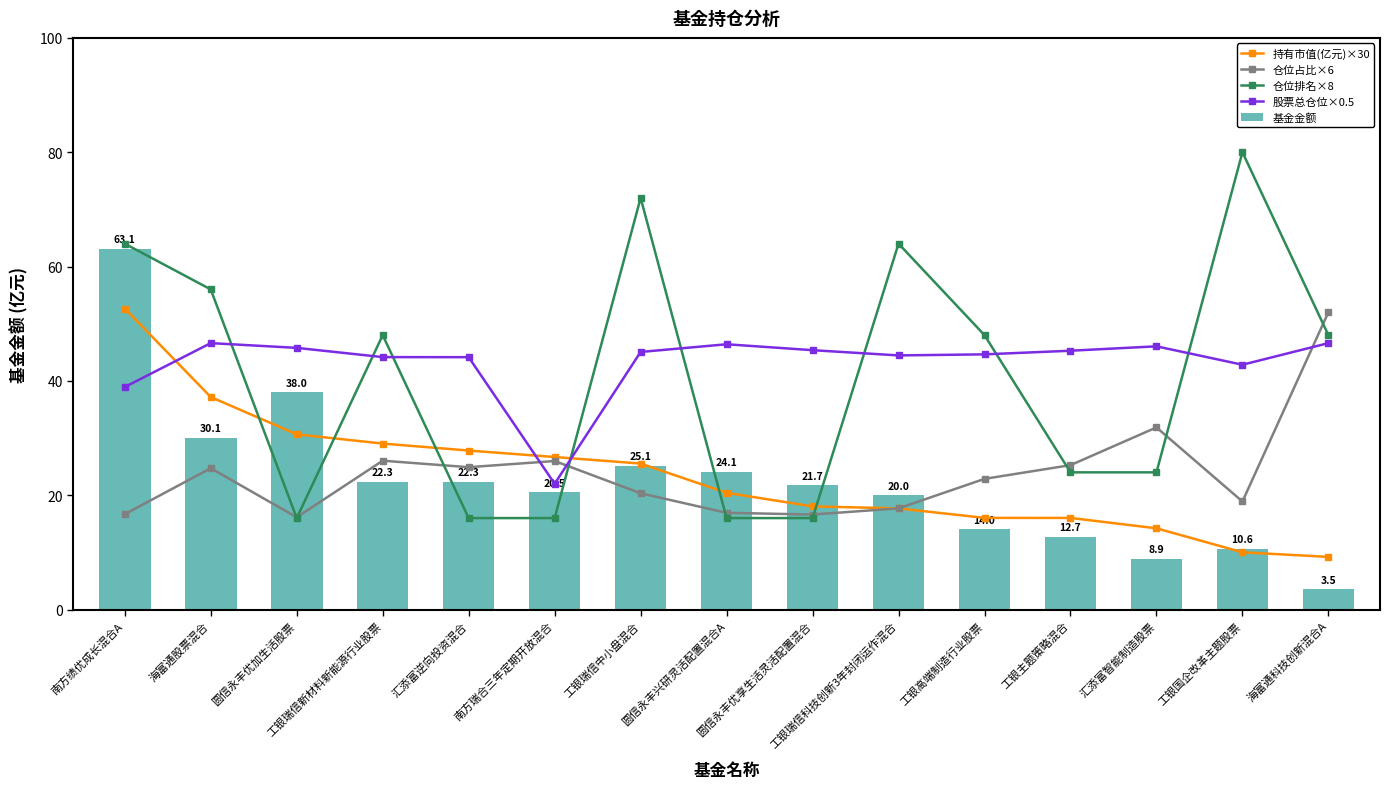

Rank the categories by 股票总仓位×0.5 value from highest to lowest.

海富通股票混合, 海富通科技创新混合A, 圆信永丰兴研灵活配置混合A, 汇添富智能制造股票, 圆信永丰优加生活股票, 圆信永丰优享生活灵活配置混合, 工银主题策略混合, 工银瑞信中小盘混合, 工银高端制造行业股票, 工银瑞信科技创新3年封闭运作混合, 工银瑞信新材料新能源行业股票, 汇添富逆向投资混合, 工银国企改革主题股票, 南方绩优成长混合A, 南方瑞合三年定期开放混合